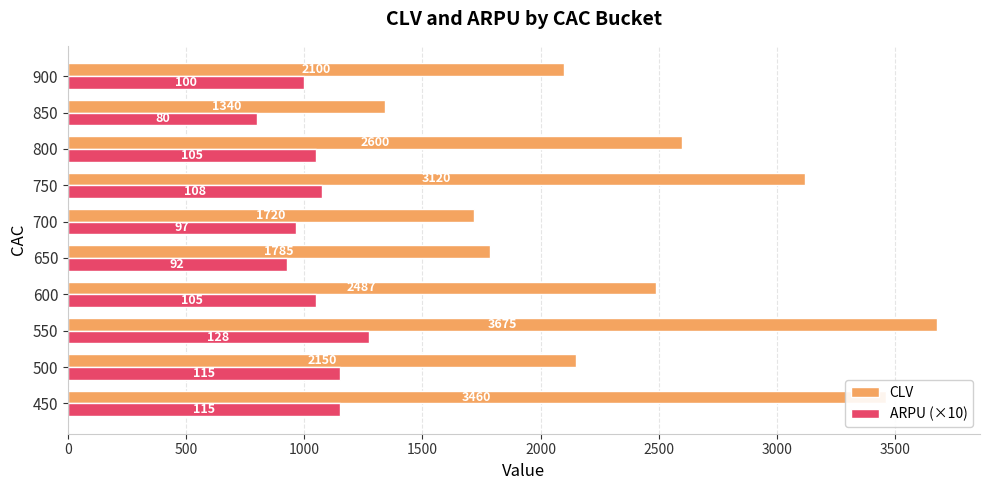

What is the minimum value shown in the chart?

800.0